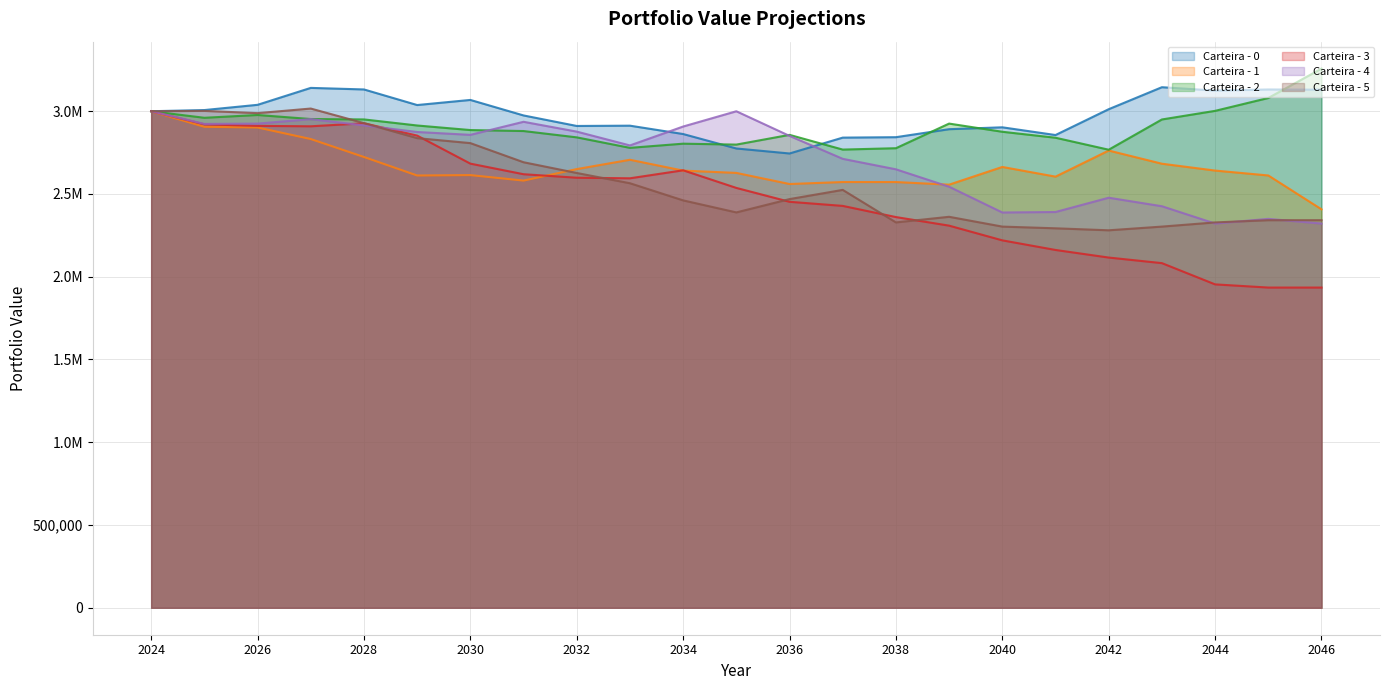

Which series has the largest total across all categories?

Carteira - 0